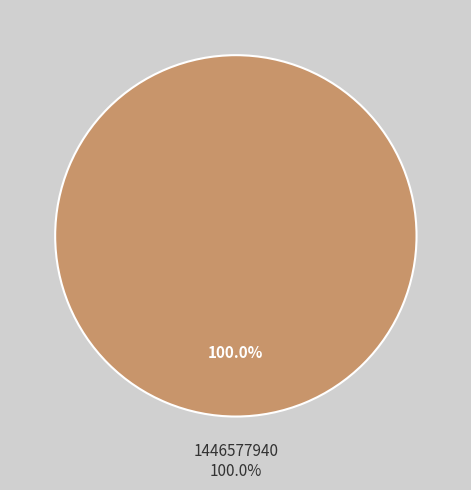

To the nearest percent, what is the difference between the 1445014636 and 1446577940 slice percentages?

100%